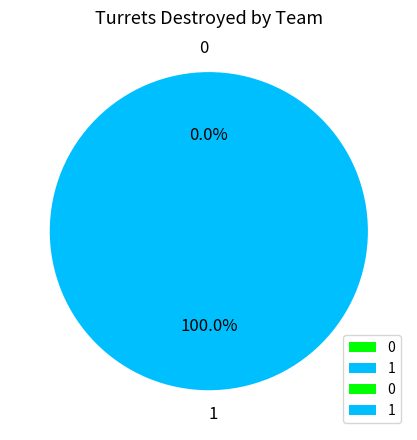

The 1 slice represents 100% of the pie. True or false?

True